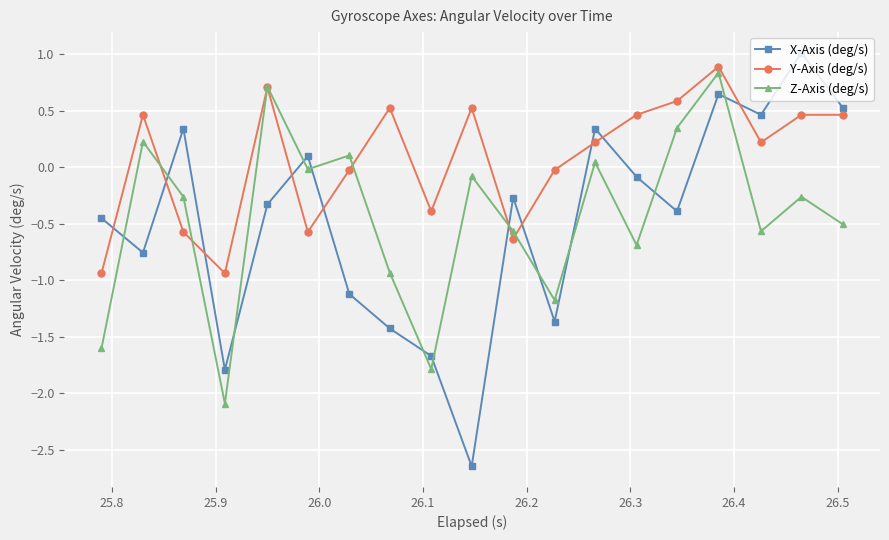

Which series has the widest spread of values?

X-Axis (deg/s)